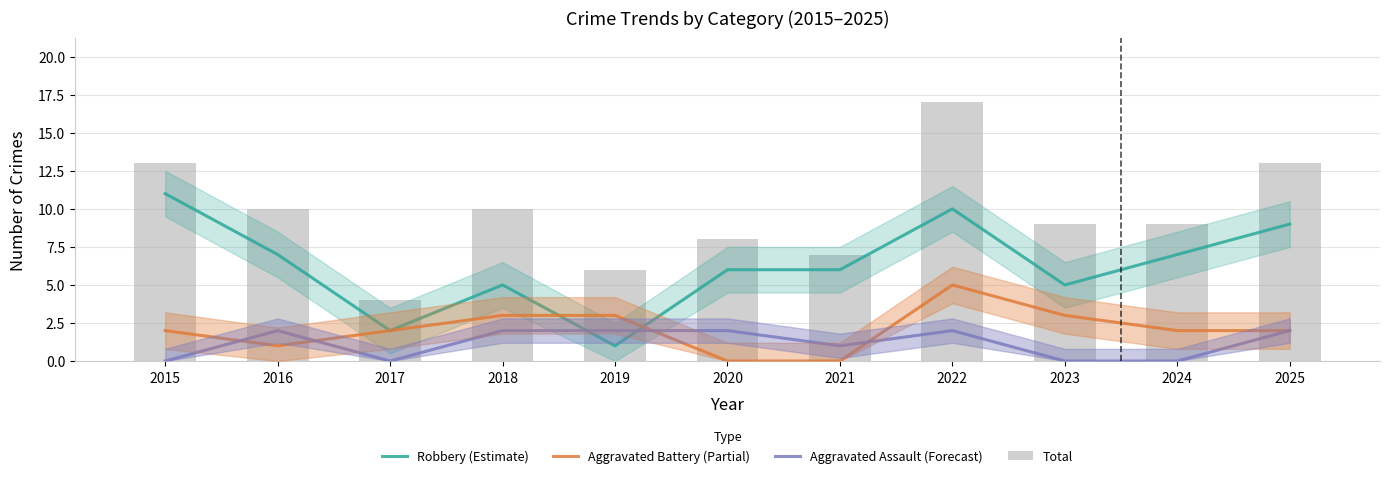

What is the sum of all Total values?

106